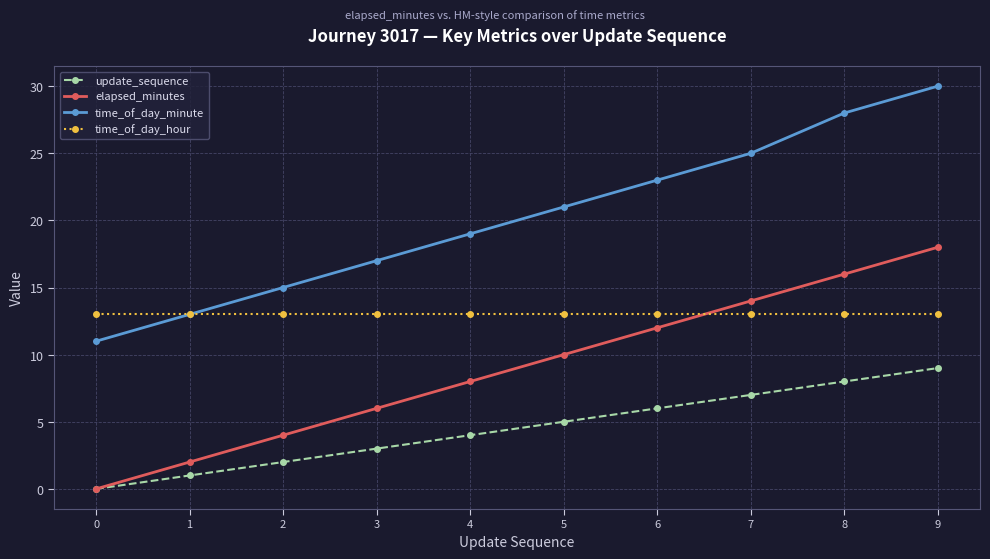

Rank the categories by time_of_day_minute value from highest to lowest.

9, 8, 7, 6, 5, 4, 3, 2, 1, 0